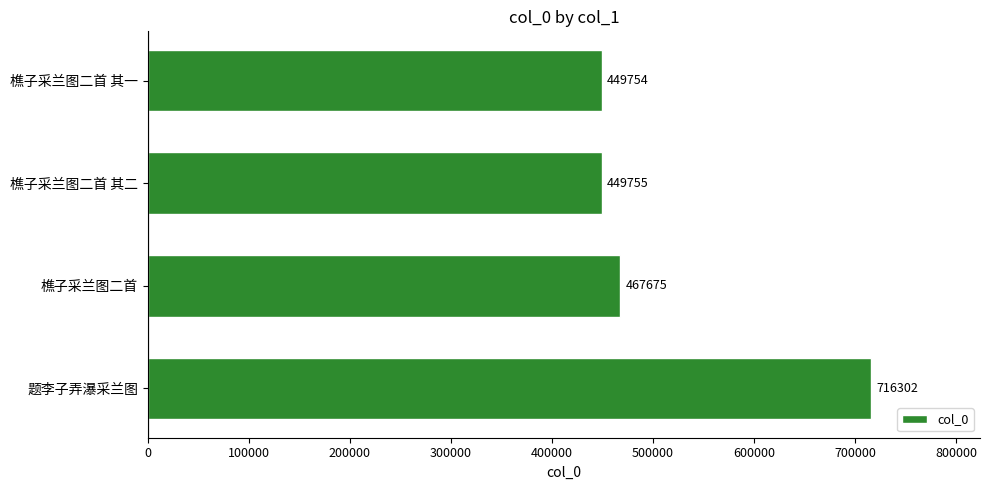

What is the sum of all values?

2083486